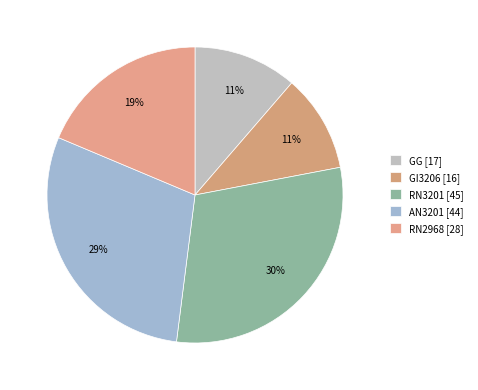

What is the ratio of the value at AN3201 to the value at RN3201?

1.0